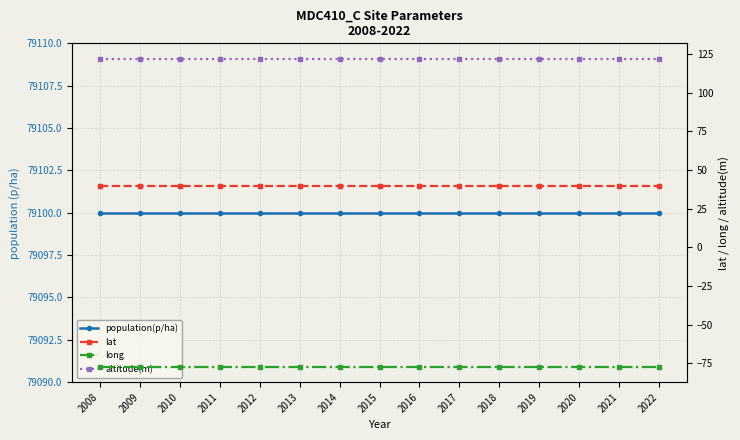

The value of population(p/ha) at 2018 is 108250.5. True or false?

False